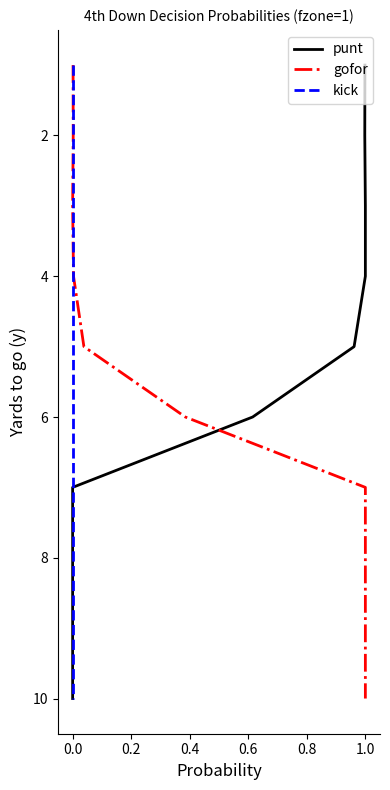

What are all the series names shown in the legend?

punt, gofor, kick